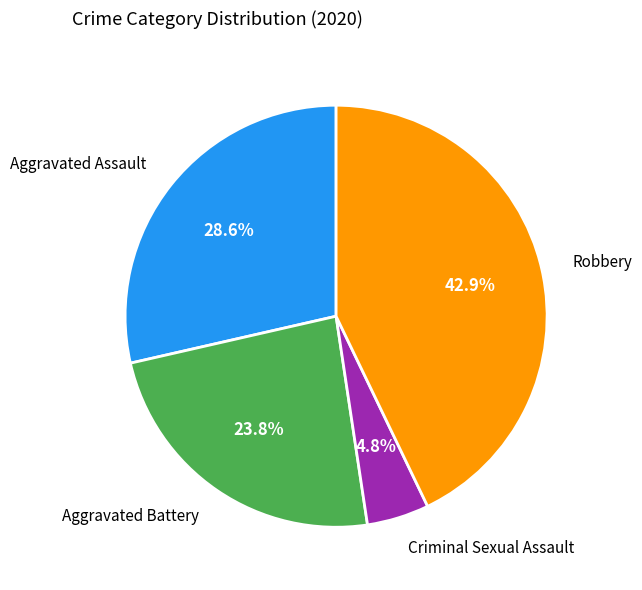

Does any single category account for the majority?

No